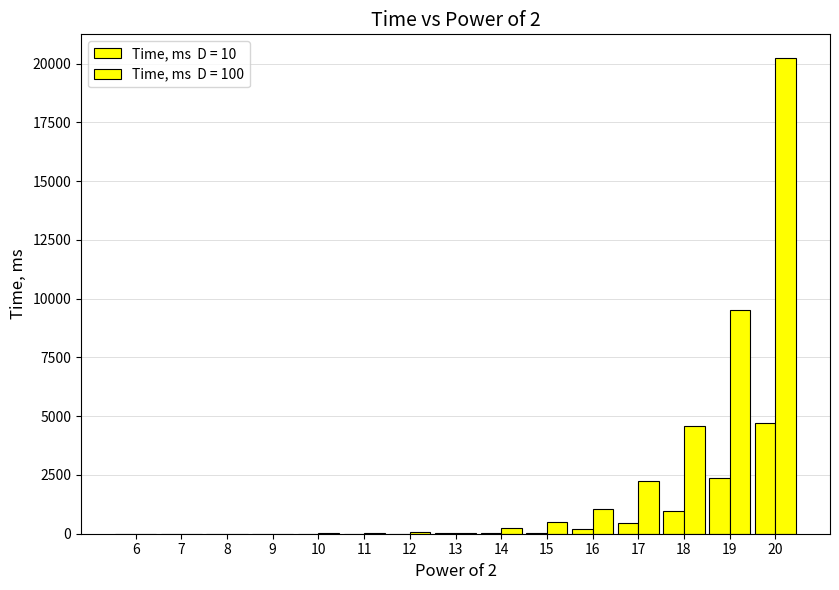

Does the chart contain stacked bars?

No